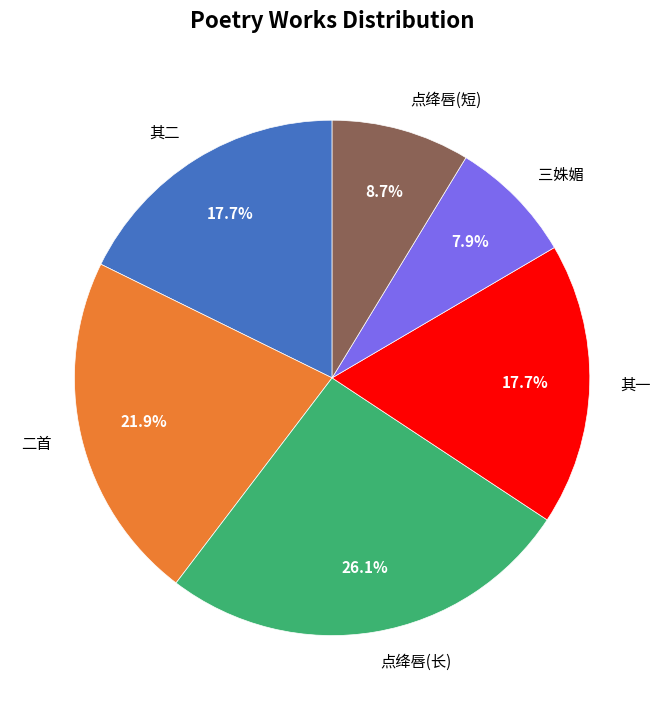

Is 二首 the majority of the pie?

No